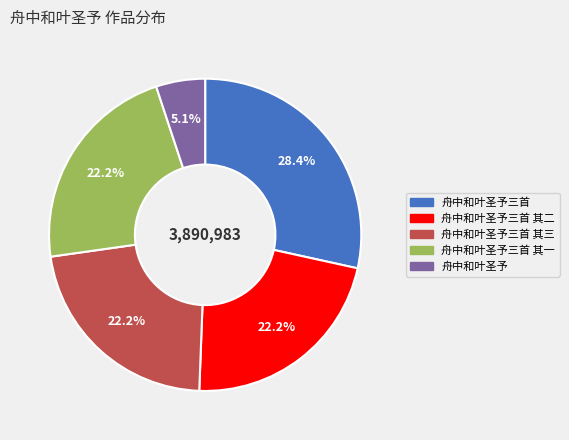

Does 舟中和叶圣予三首 account for over 50% of the chart?

No